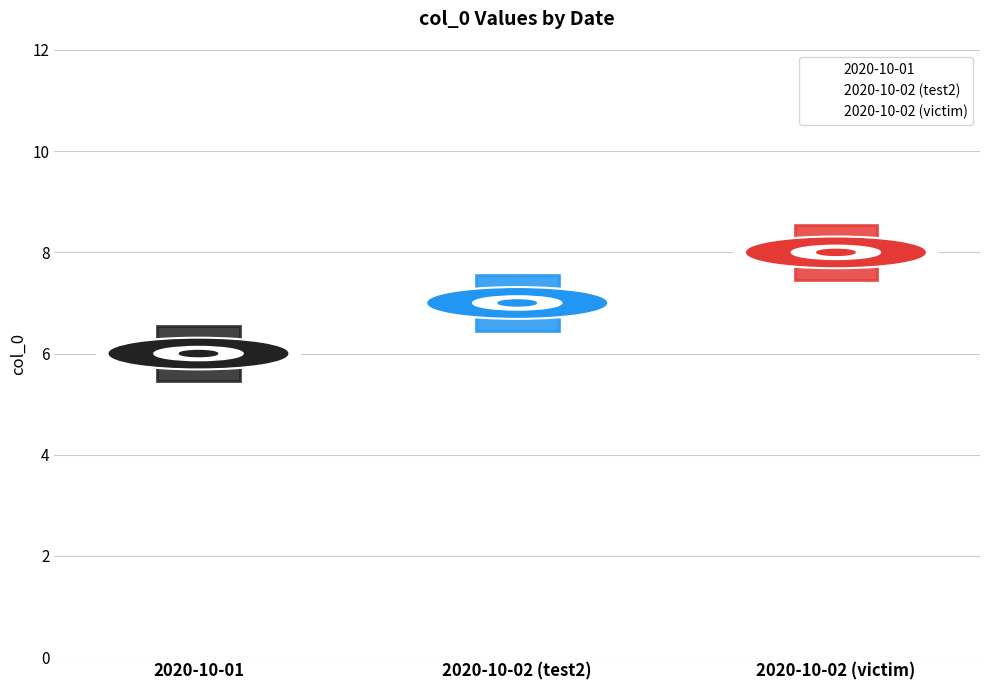

What is the label of the 3rd point from the right?

2020-10-01